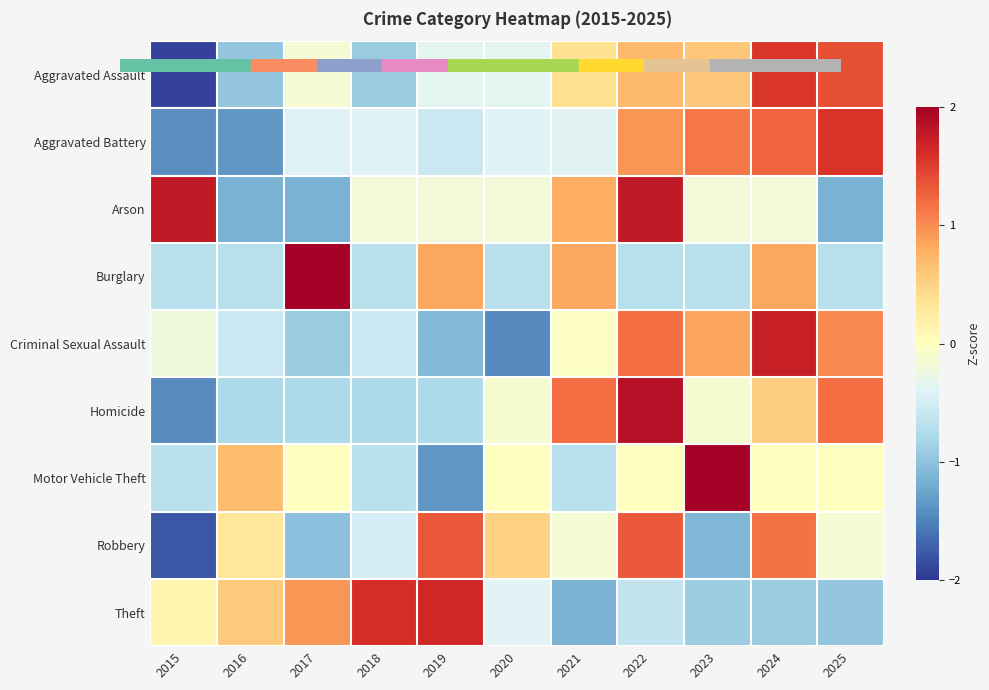

How many data points does each series have?

11